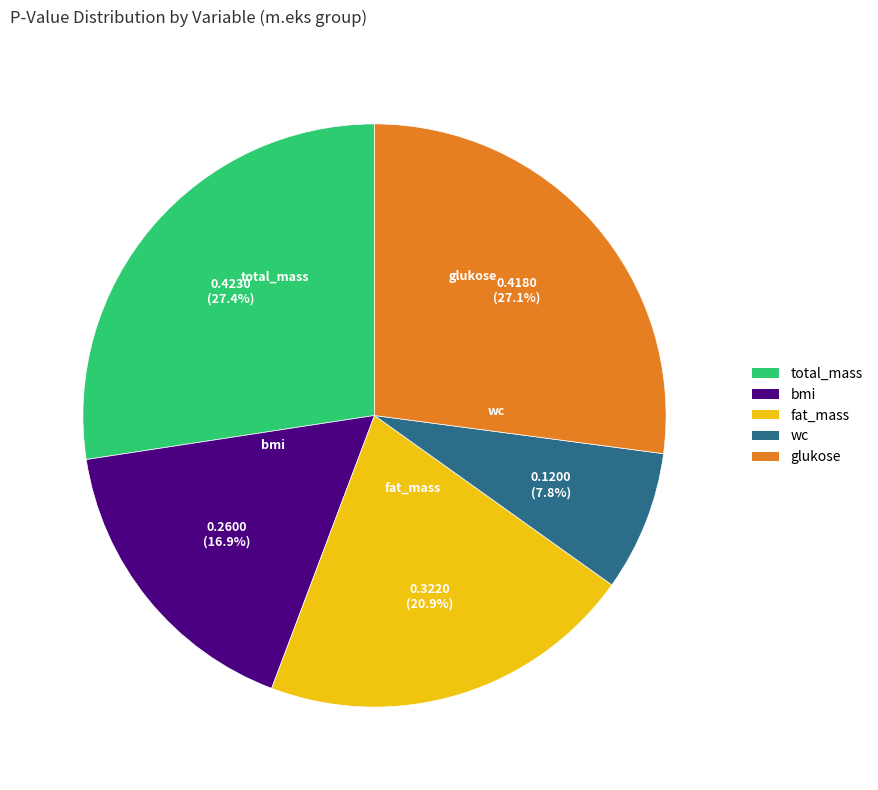

To the nearest percent, what is the combined percentage of bmi and total_mass?

44%